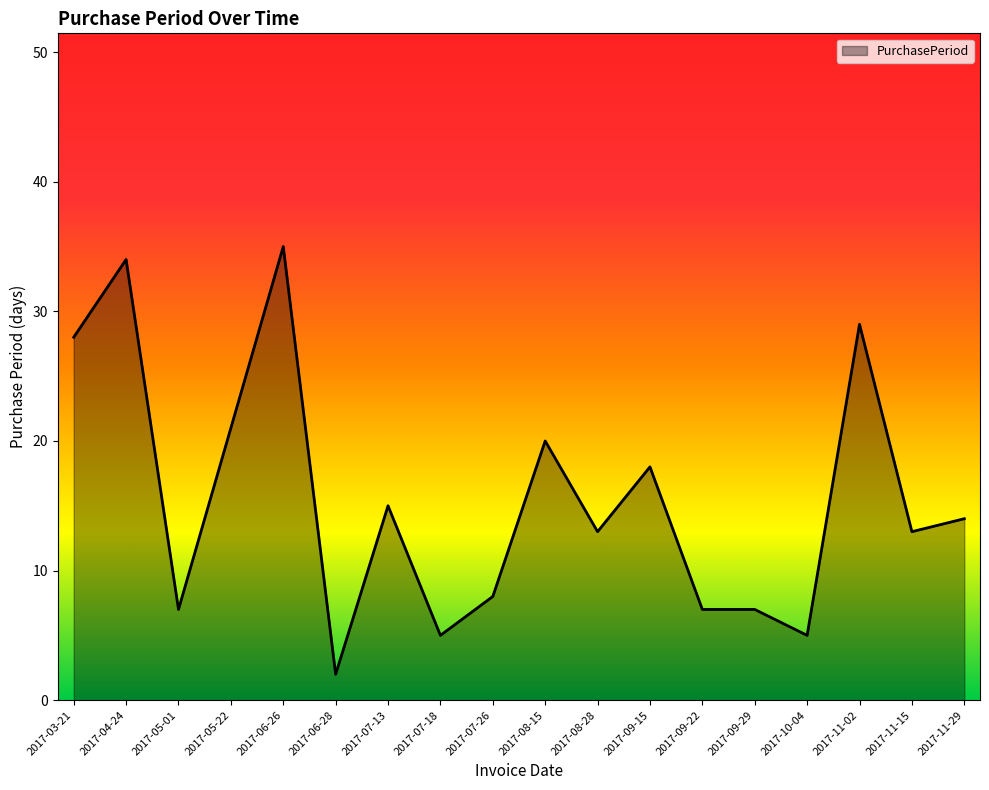

The value at 2017-09-15 is 31. True or false?

False